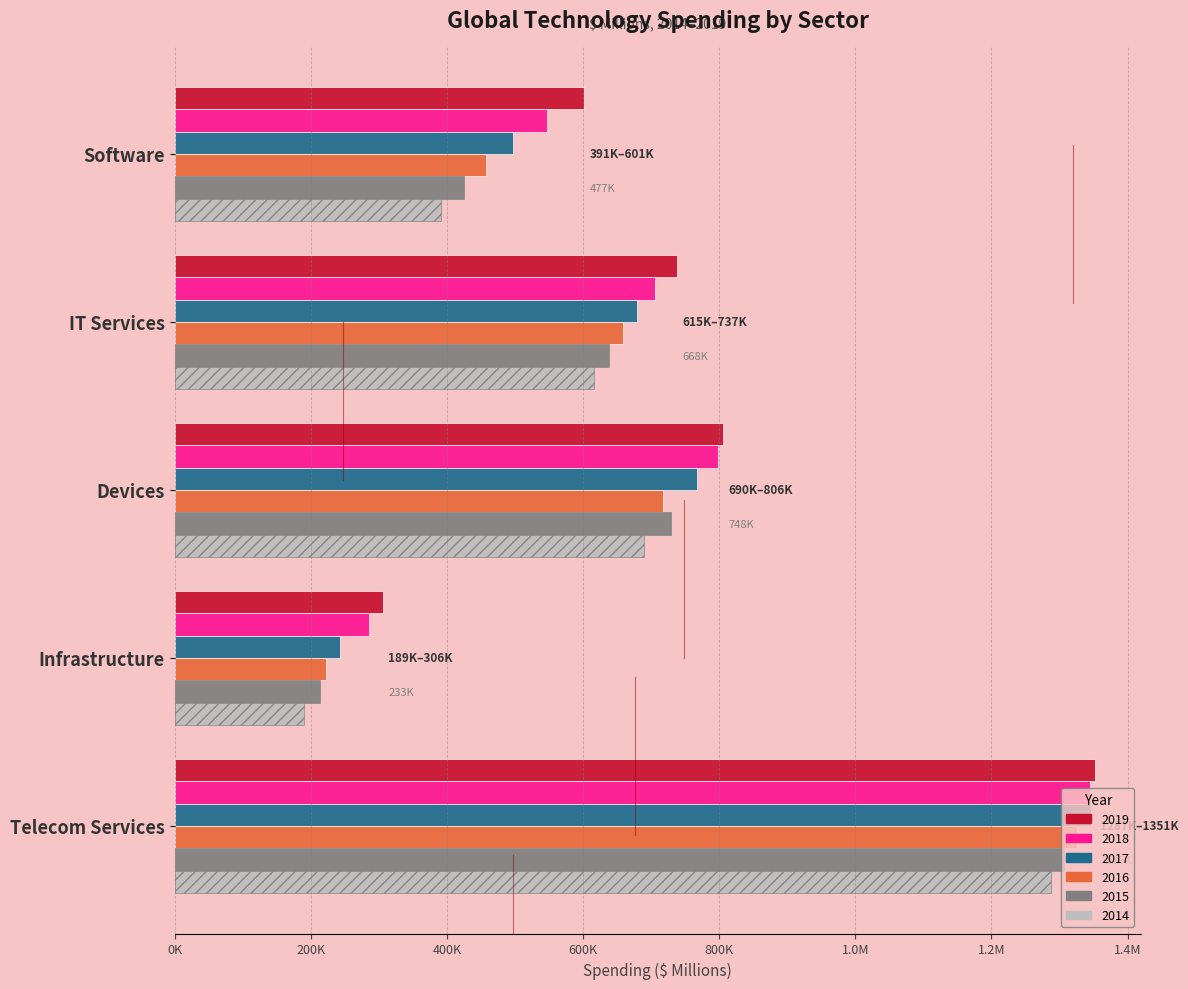

What are all the series names shown in the legend?

2019, 2018, 2017, 2016, 2015, 2014